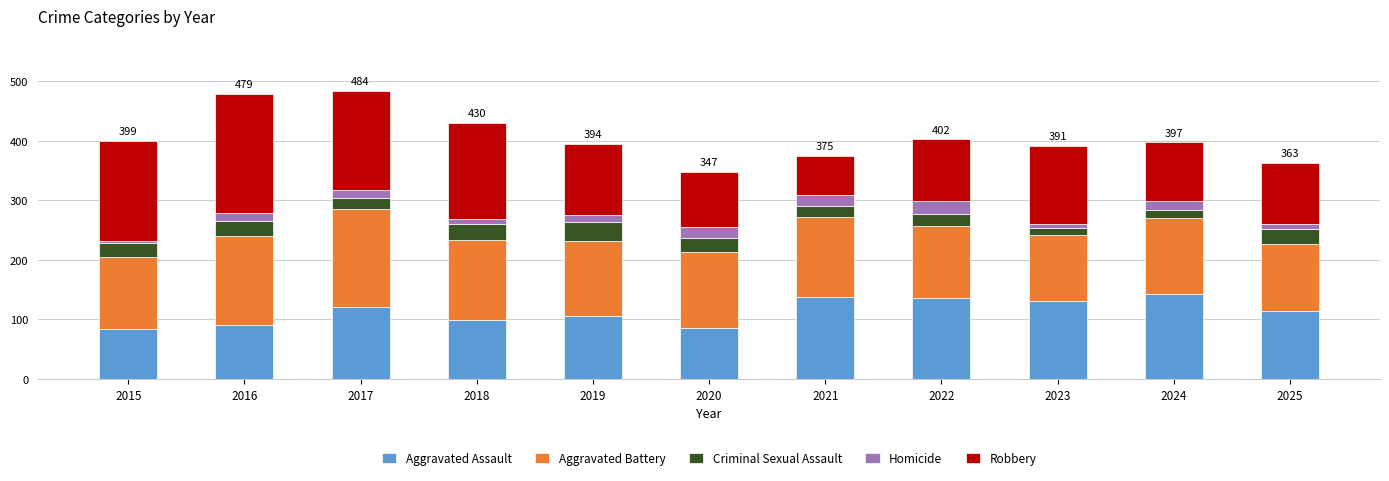

What is the maximum value for Aggravated Assault?

142